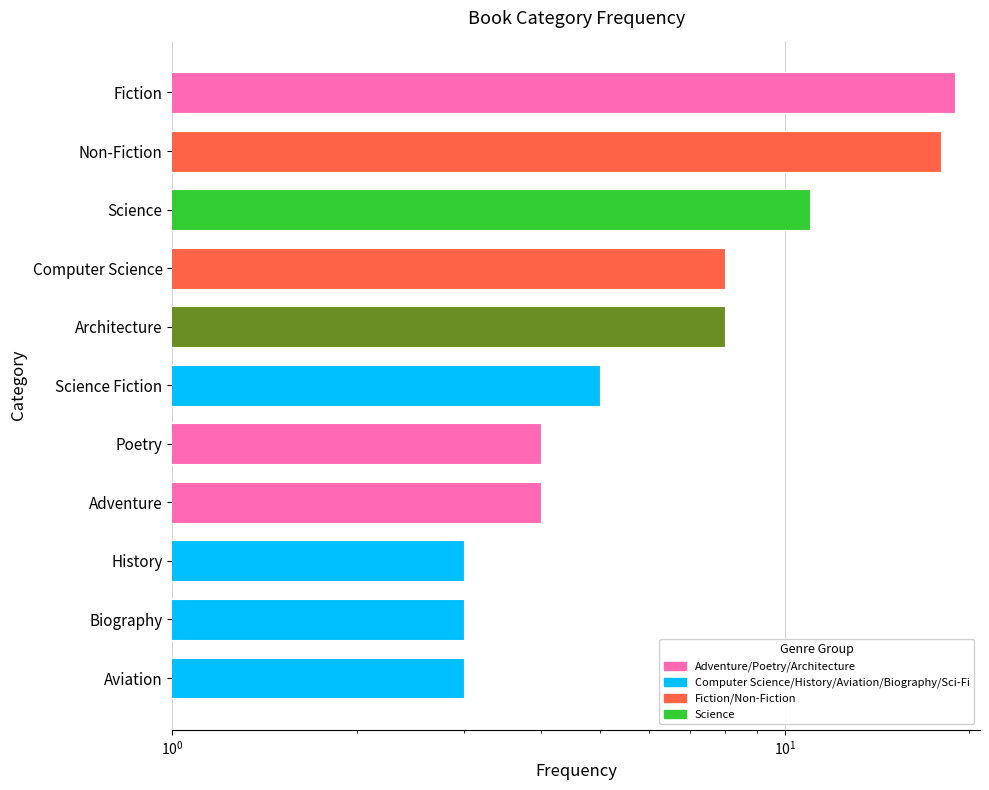

What is the change in value from Biography to Non-Fiction?

+15